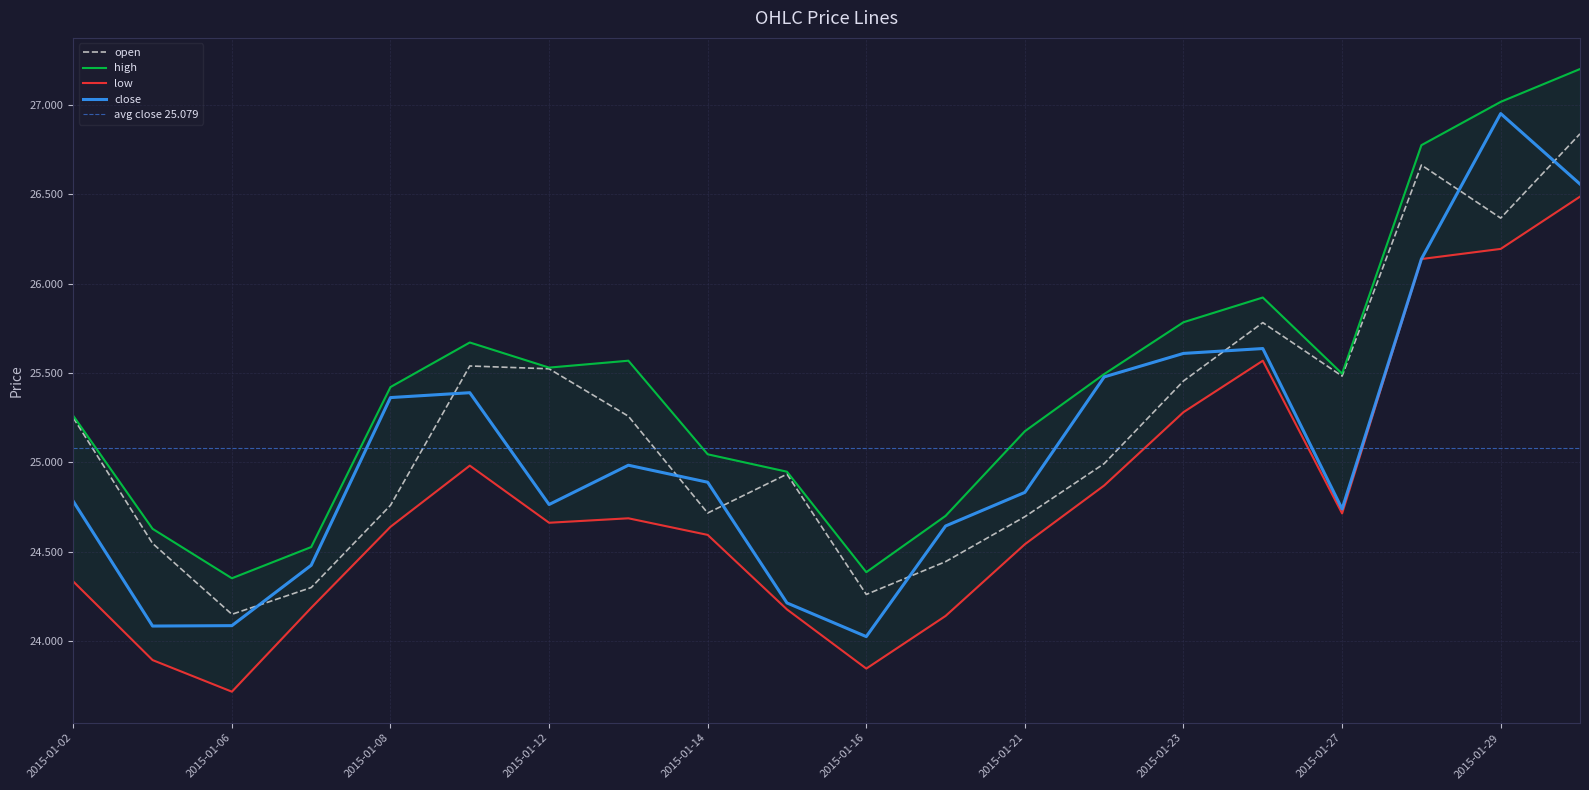

At how many categories does at least one series exceed 26?

3